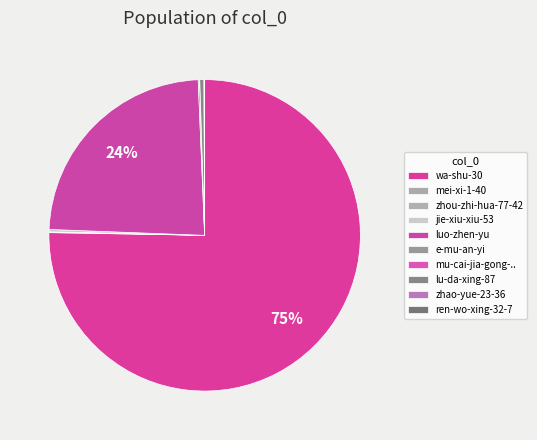

Which category has the biggest portion of the pie?

wa-shu-30